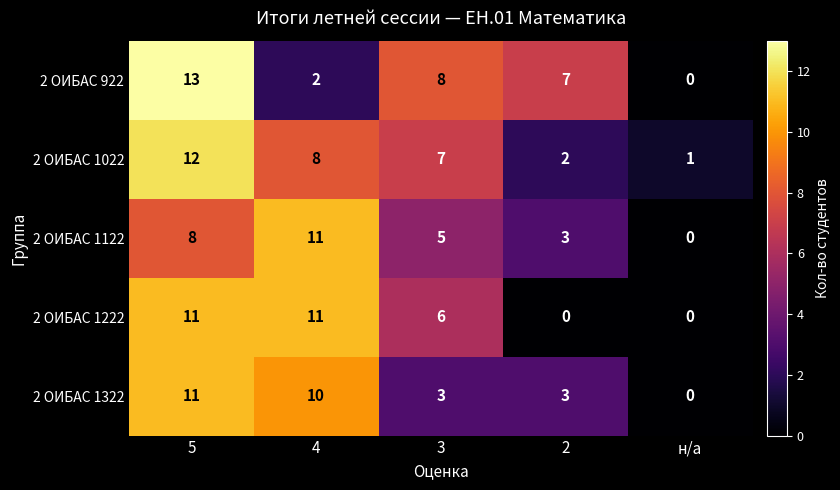

How many data points does each series have?

5